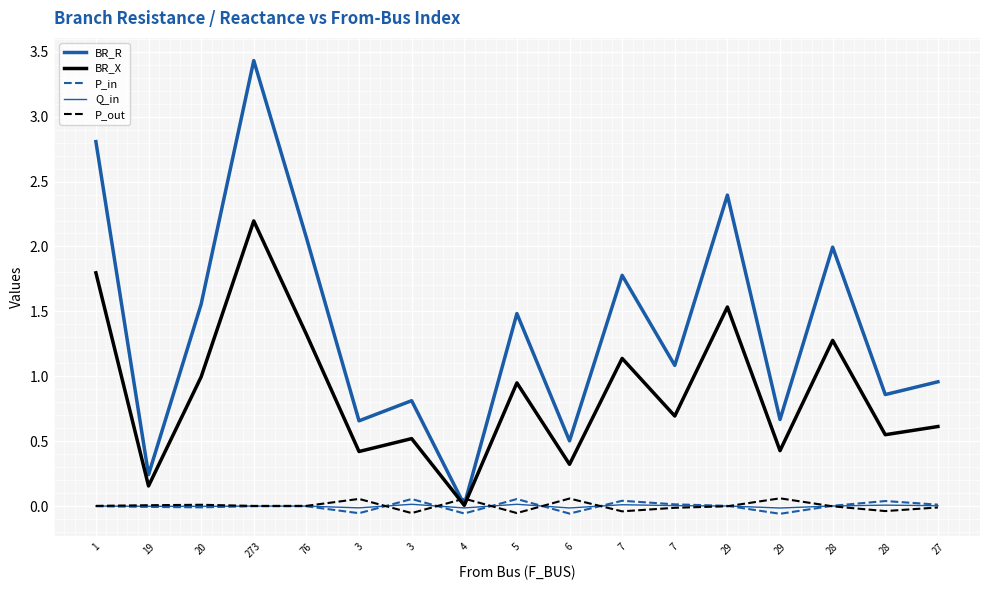

Where is the first local maximum for P_in?

273